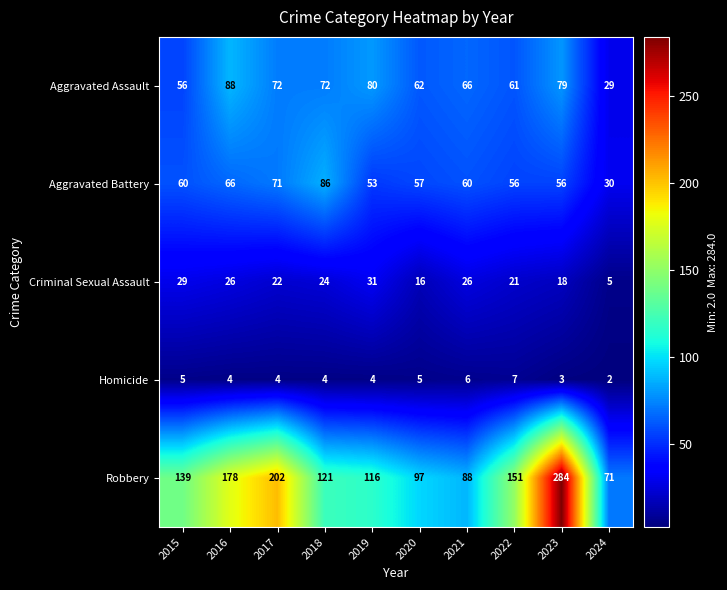

What is the difference between the maximum and minimum values in the Homicide series?

5